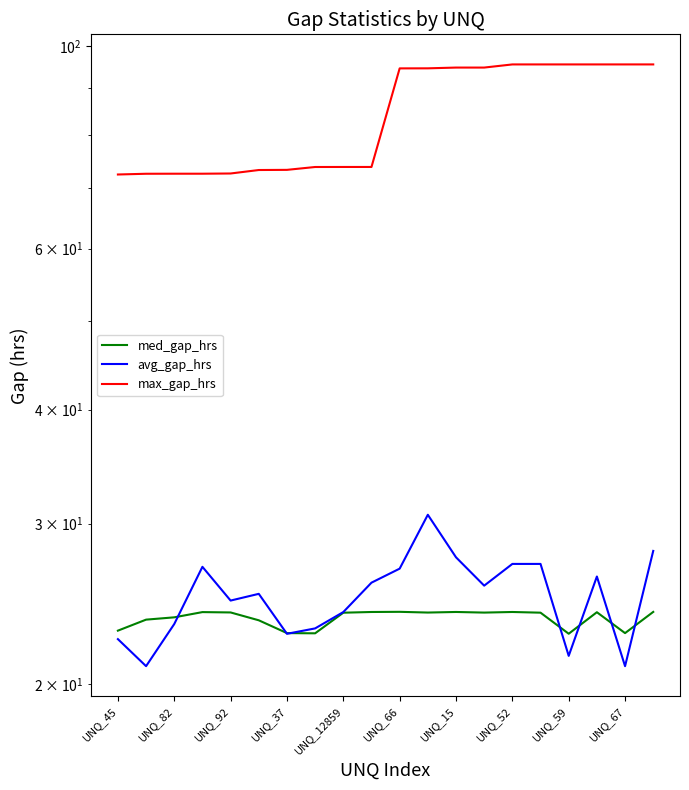

What is the greatest value displayed?

95.5